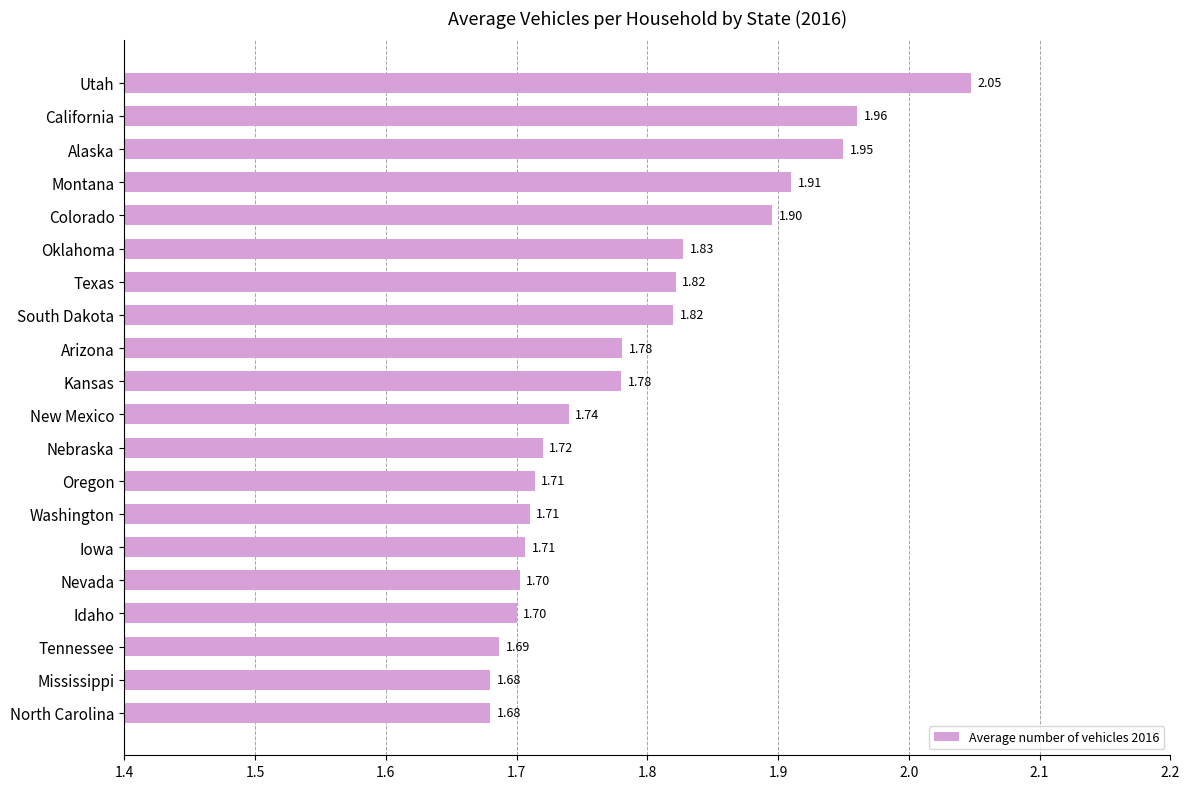

Are the bars grouped side by side (vs. stacked)?

No